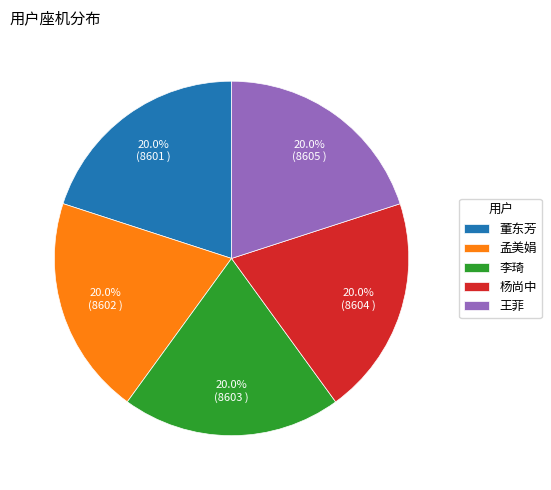

What is the ratio of the value at 王菲 to the value at 杨尚中?

1.0